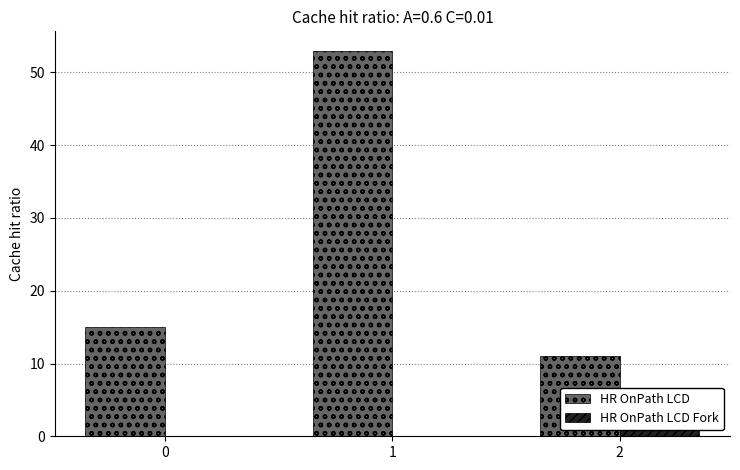

How many HR OnPath LCD Fork values are between 0 and 2?

2